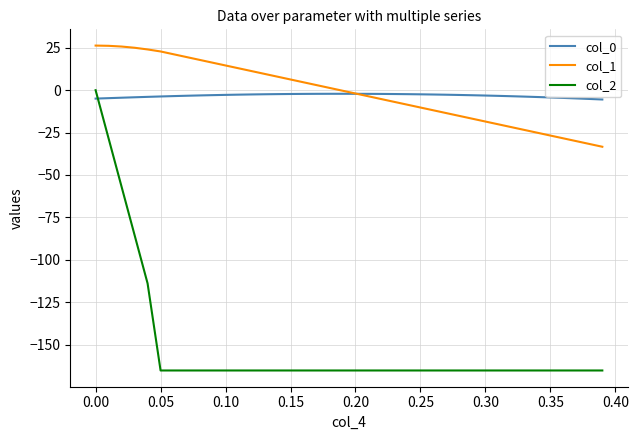

True or false: col_2 and col_1 cross at least once.

False